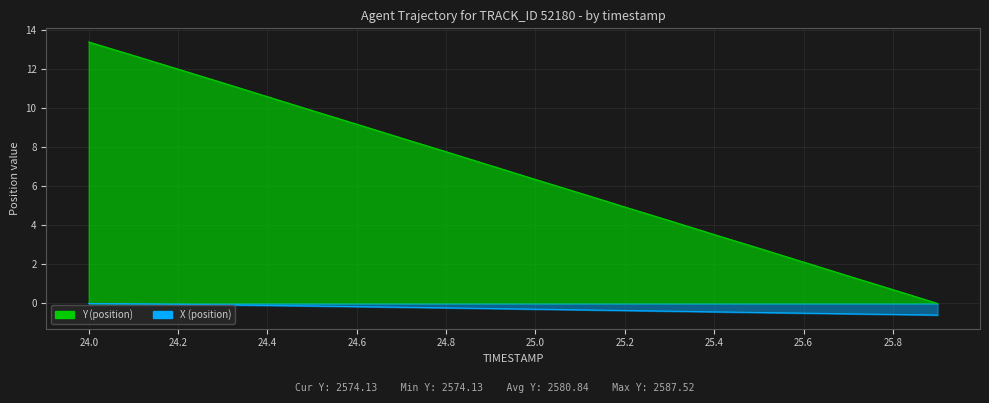

Count the number of data series in this chart.

2